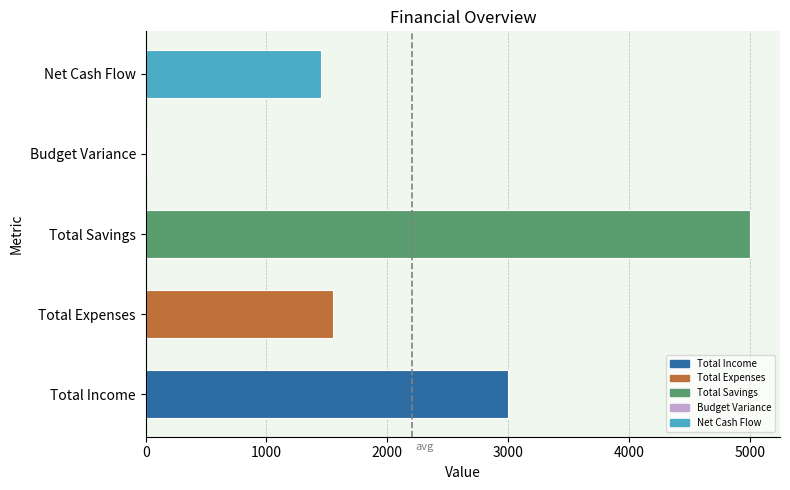

Where is the data nearest to the value 2505?

Total Income